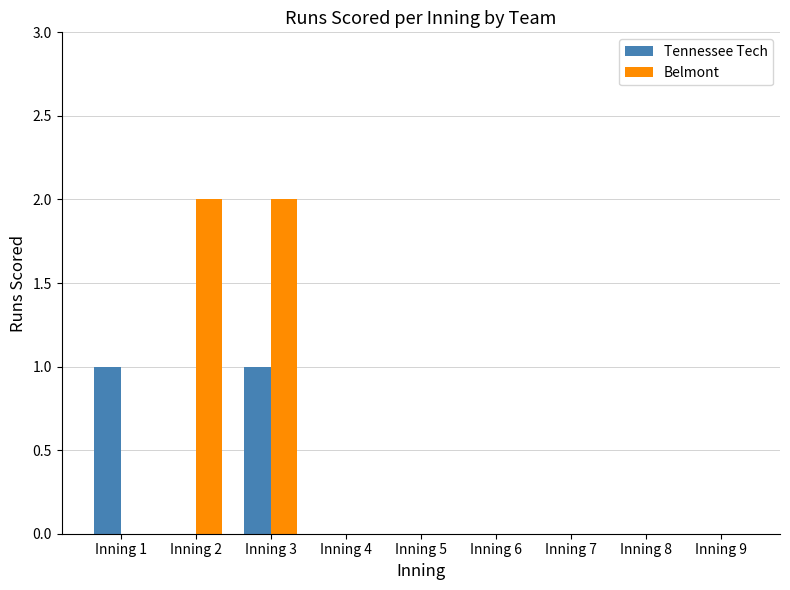

Count the number of data series in this chart.

2